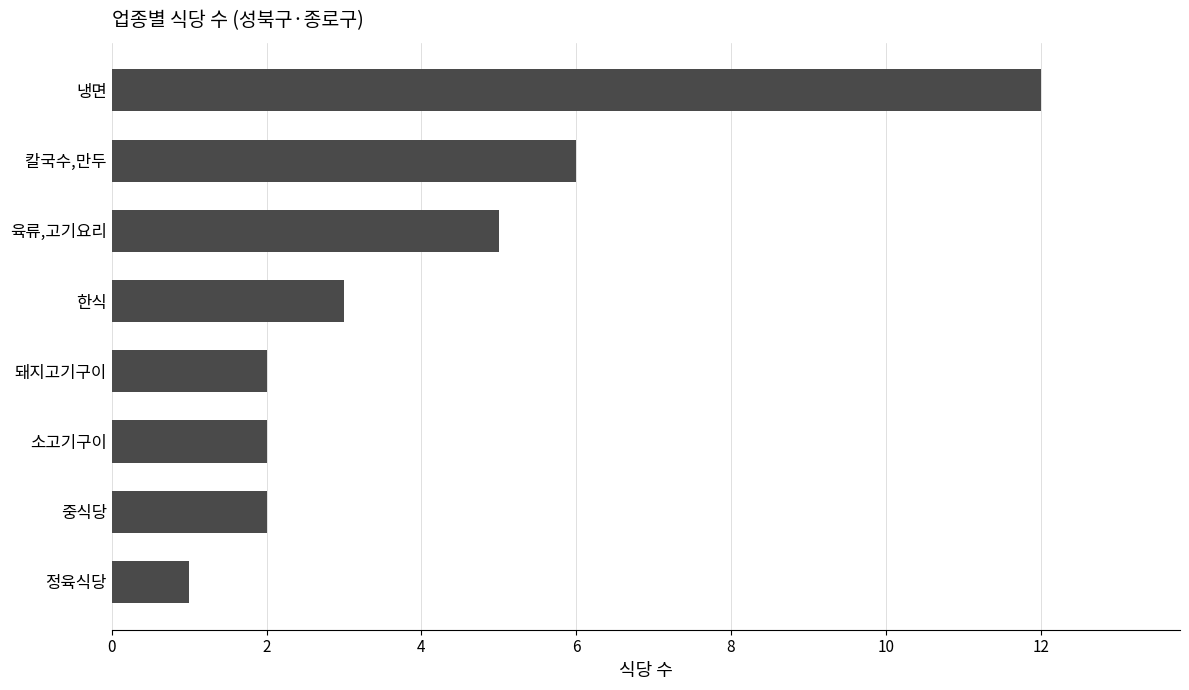

What is the smallest value displayed?

1